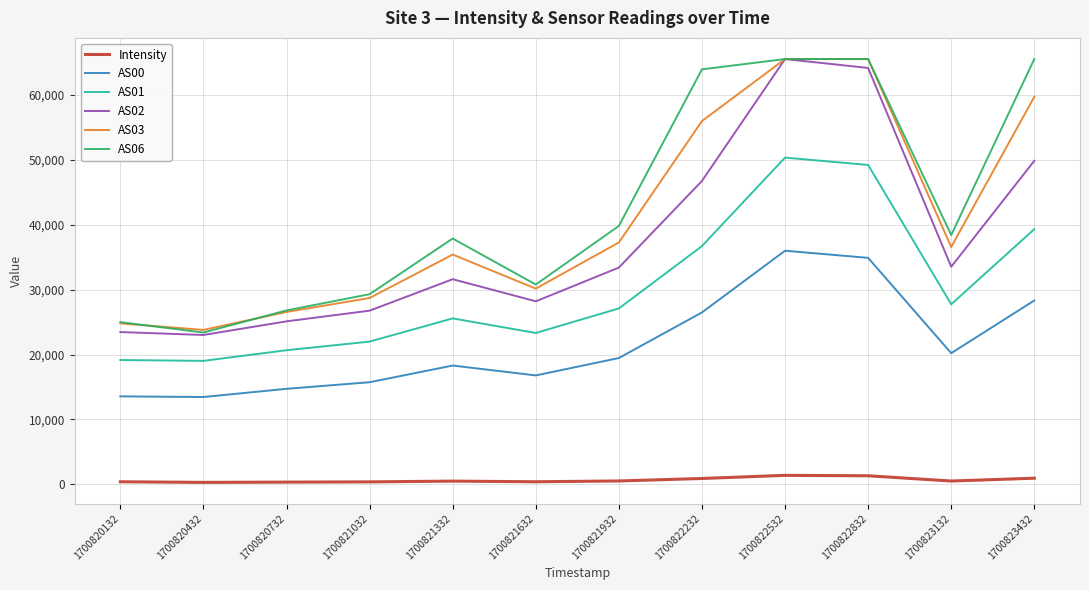

Is it true that AS00 equals 20211.0 at 1700823132?

True